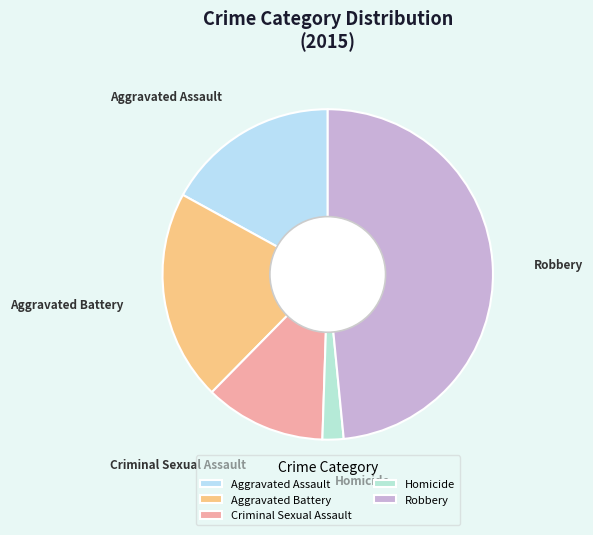

Approximately how many times larger is the value at Homicide compared to Aggravated Assault?

0.1